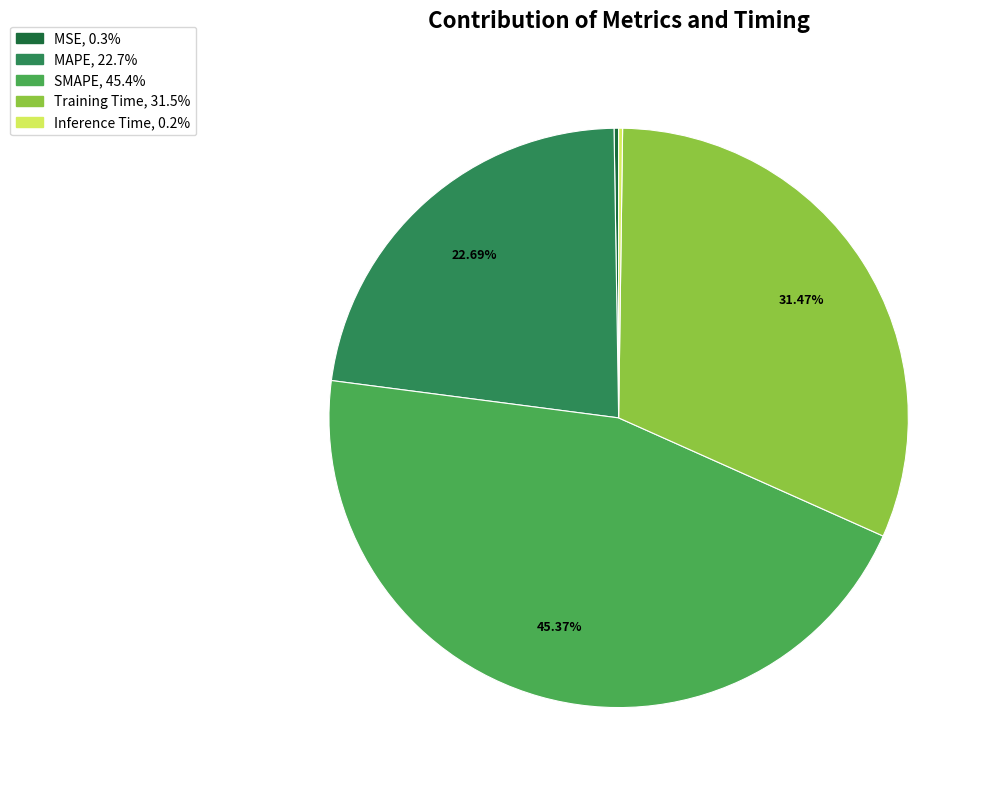

Is there a majority slice in this chart?

No